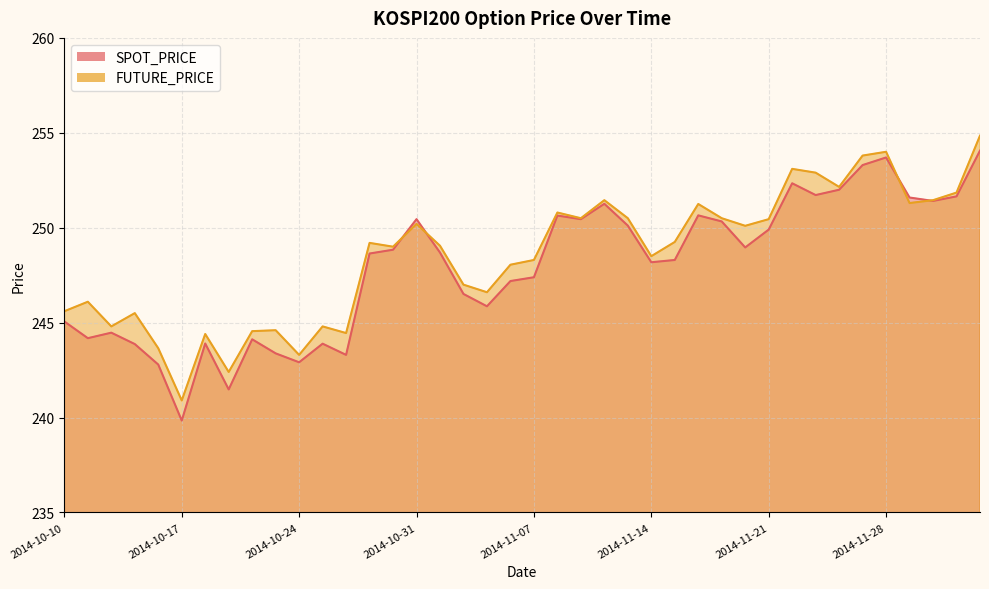

At which category does SPOT_PRICE reach its first local valley?

2014-10-13